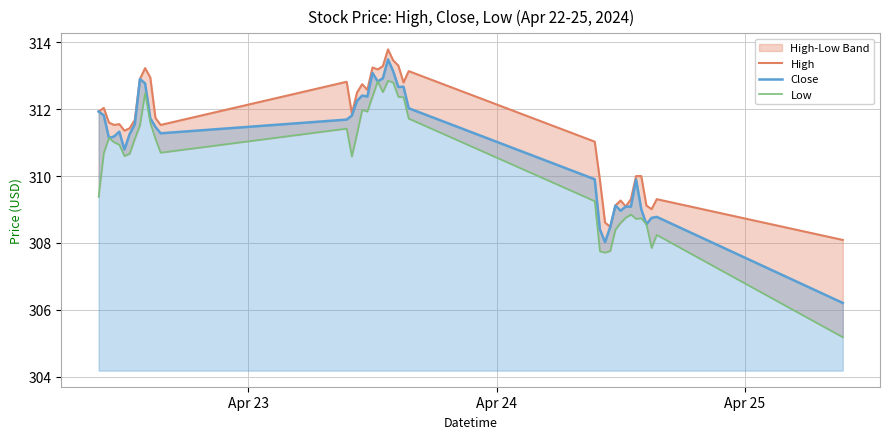

Which series has the largest total across all categories?

High